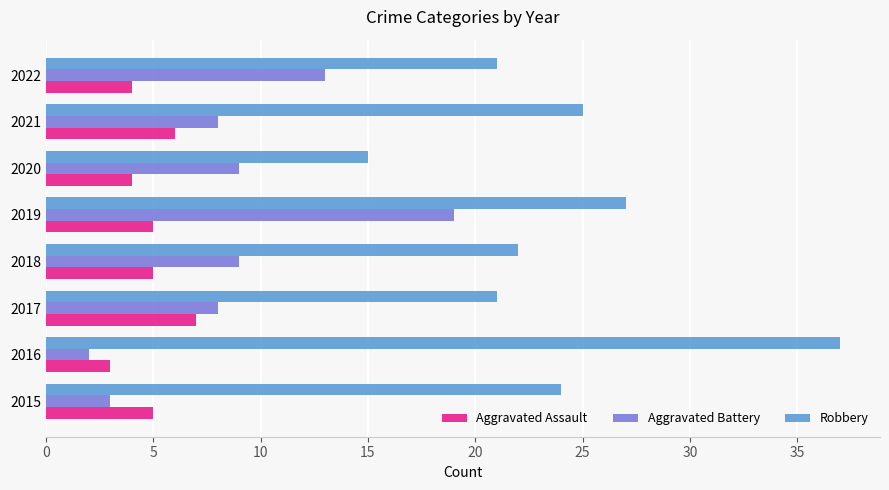

List the series in order of their peak value, lowest first.

Aggravated Assault, Aggravated Battery, Robbery